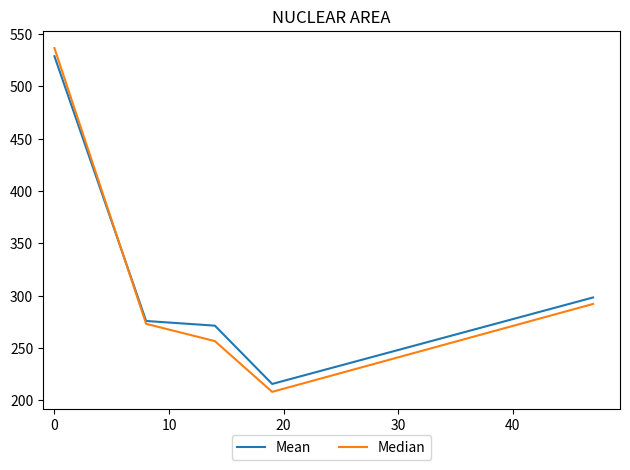

What is the minimum value shown in the chart?

208.0